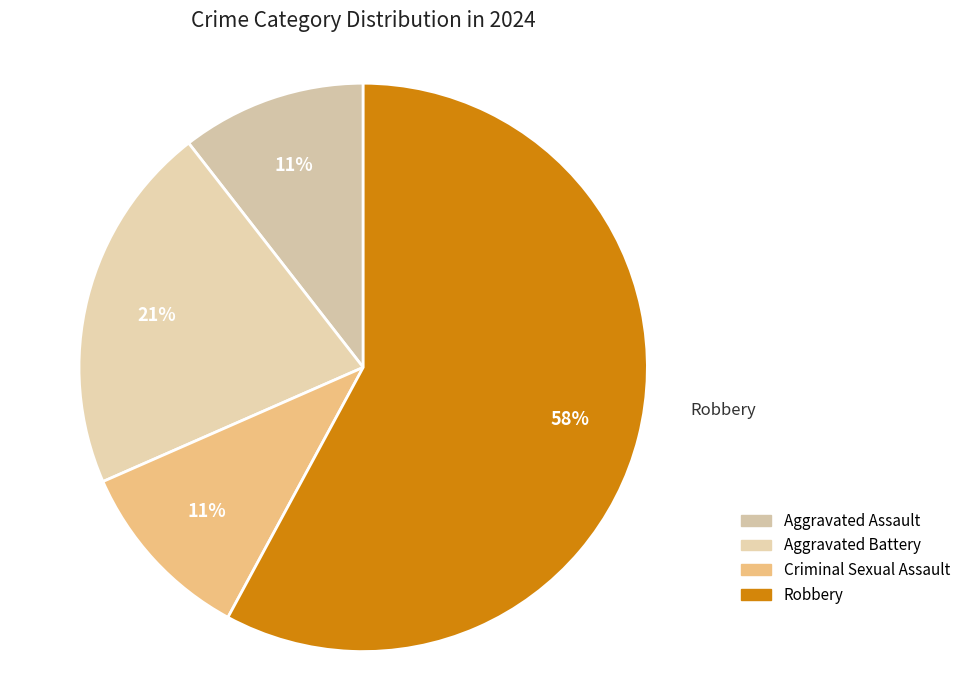

True or false: Criminal Sexual Assault accounts for 11% of the total.

True